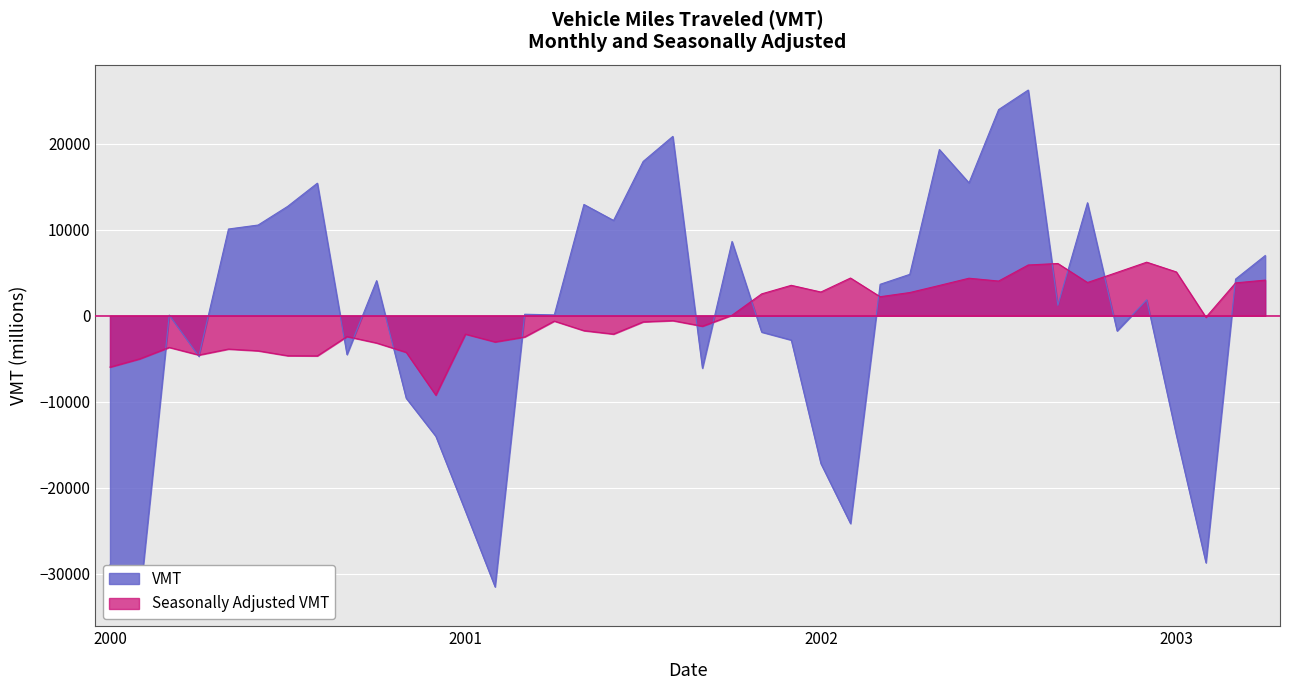

What is the smallest value displayed?

-33147.8